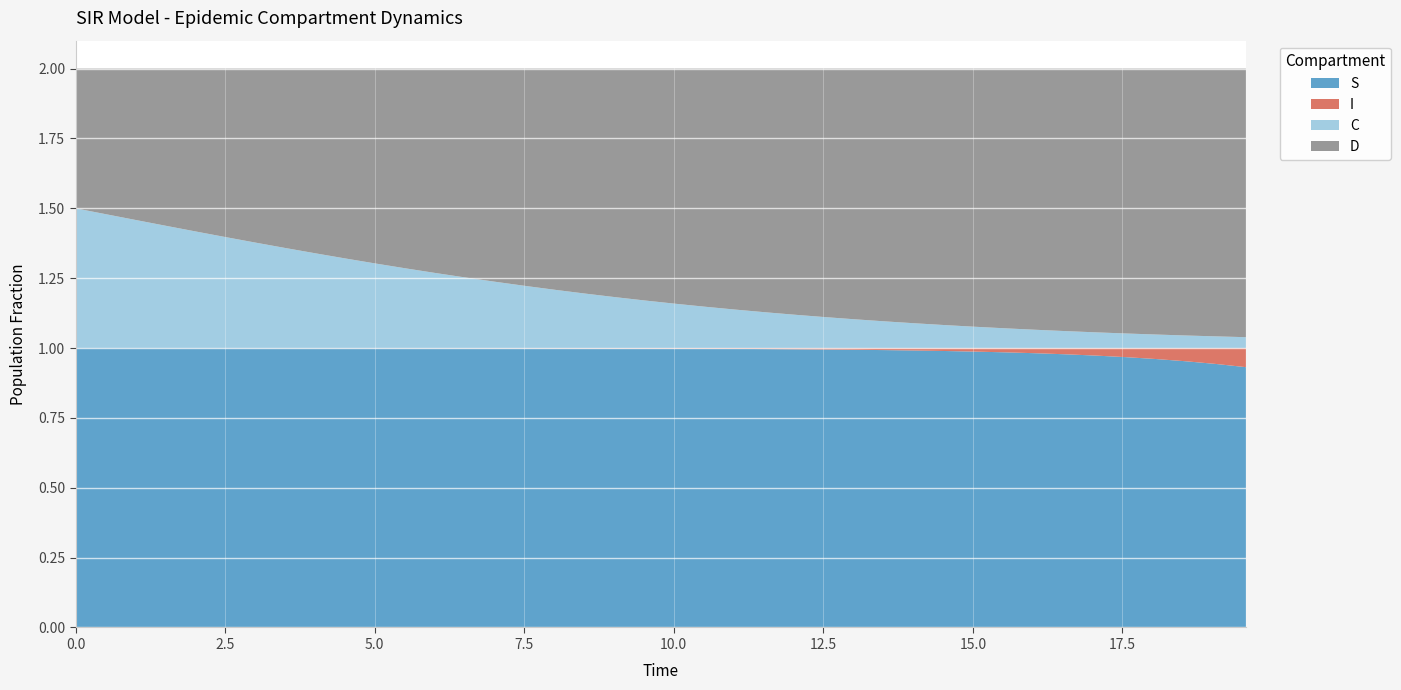

Reading right to left, extract all data points from this chart.

S: 0.9	0.9	1.0	1.0	1.0	1.0	1.0	1.0	1.0	1.0	1.0	1.0	1.0	1.0	1.0	1.0	1.0	1.0	1.0	1.0	1.0	1.0	1.0	1.0	1.0	1.0	1.0	1.0	1.0	1.0	1.0	1.0	1.0	1.0	1.0	1.0	1.0	1.0	1.0	1.0
I: 0.1	0.1	0.0	0.0	0.0	0.0	0.0	0.0	0.0	0.0	0.0	0.0	0.0	0.0	0.0	0.0	0.0	0.0	0.0	0.0	0.0	0.0	0.0	0.0	0.0	0.0	0.0	0.0	0.0	0.0	0.0	0.0	0.0	0.0	0.0	0.0	0.0	0.0	0.0	0.0
C: 0.0	0.0	0.0	0.0	0.1	0.1	0.1	0.1	0.1	0.1	0.1	0.1	0.1	0.1	0.1	0.1	0.1	0.1	0.1	0.2	0.2	0.2	0.2	0.2	0.2	0.2	0.3	0.3	0.3	0.3	0.3	0.3	0.4	0.4	0.4	0.4	0.4	0.5	0.5	0.5
D: 1.0	1.0	1.0	1.0	0.9	0.9	0.9	0.9	0.9	0.9	0.9	0.9	0.9	0.9	0.9	0.9	0.9	0.9	0.9	0.8	0.8	0.8	0.8	0.8	0.8	0.8	0.7	0.7	0.7	0.7	0.7	0.7	0.6	0.6	0.6	0.6	0.6	0.5	0.5	0.5